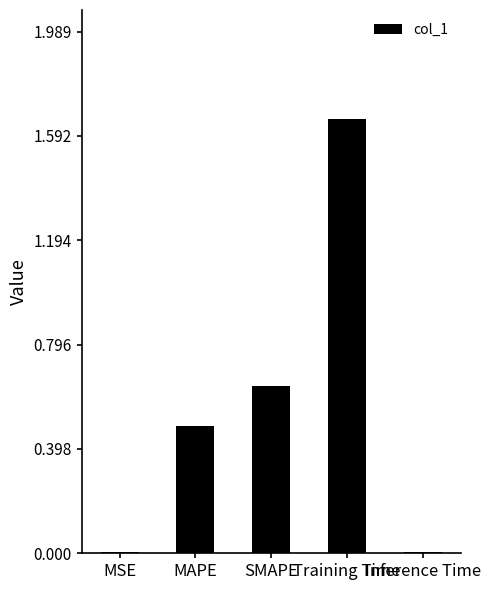

Are the bars horizontal?

No